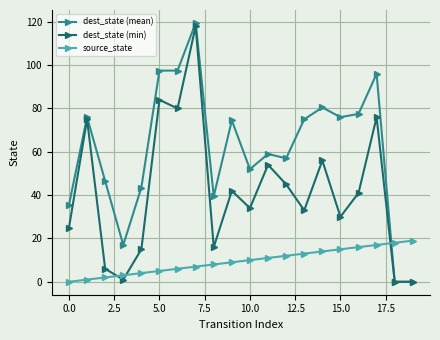

Is this an area chart (filled region under the line)?

No